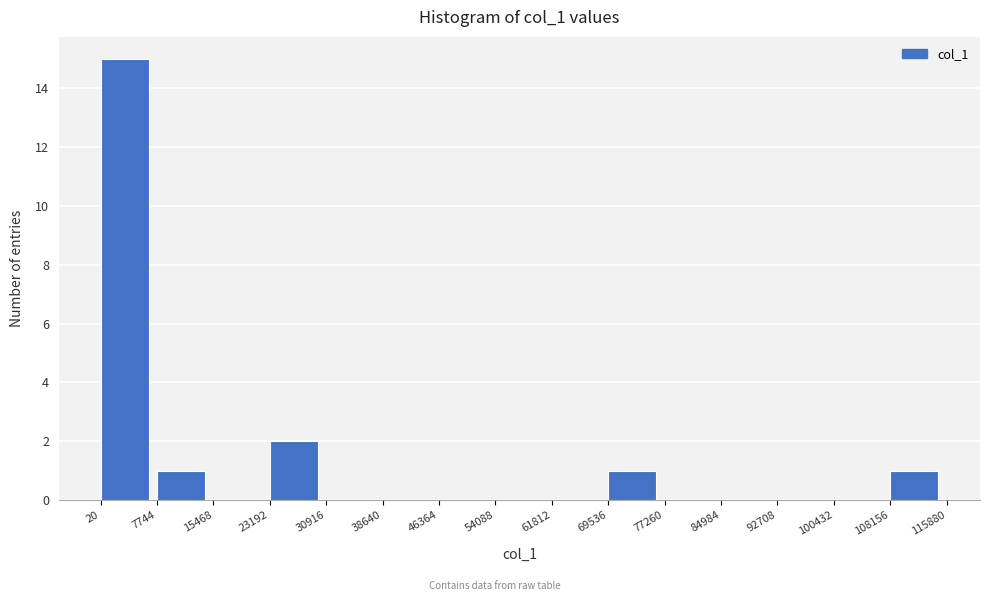

How tall is the bar that spans 7744 to 15468 on the x-axis? The values are not printed on the chart, so give them approximately, as read against the axis.

1